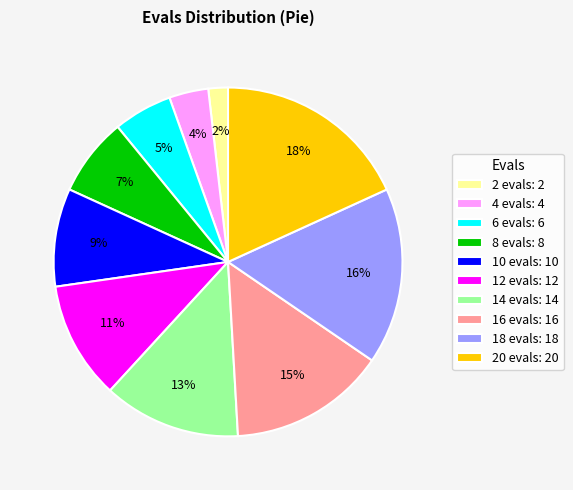

To the nearest percent, what percentage of the pie is 12 evals: 12?

11%